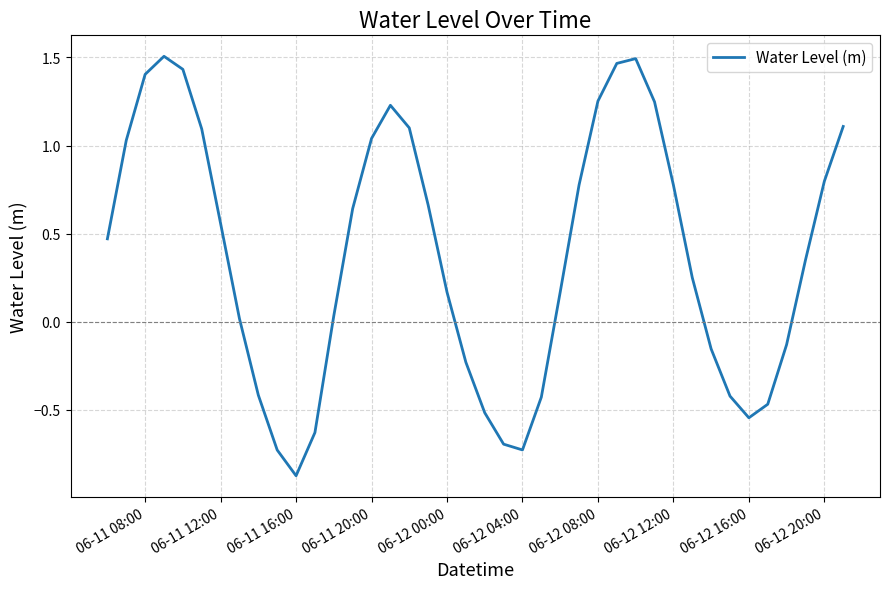

Is this an area chart (filled region under the line)?

No